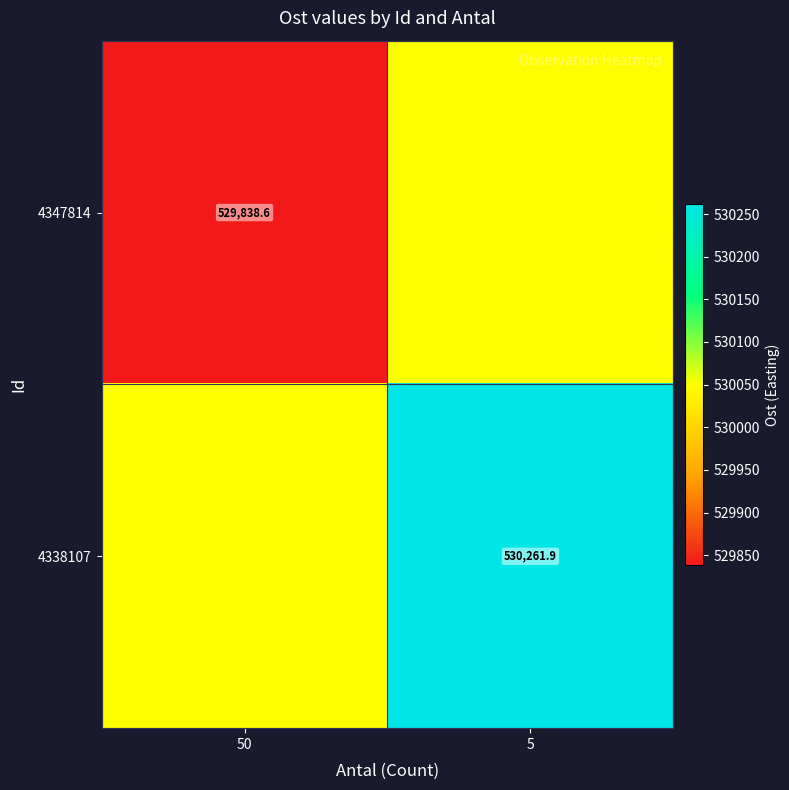

Is the value of 4338107 at 5 greater than the value of 4347814 at 50?

Yes